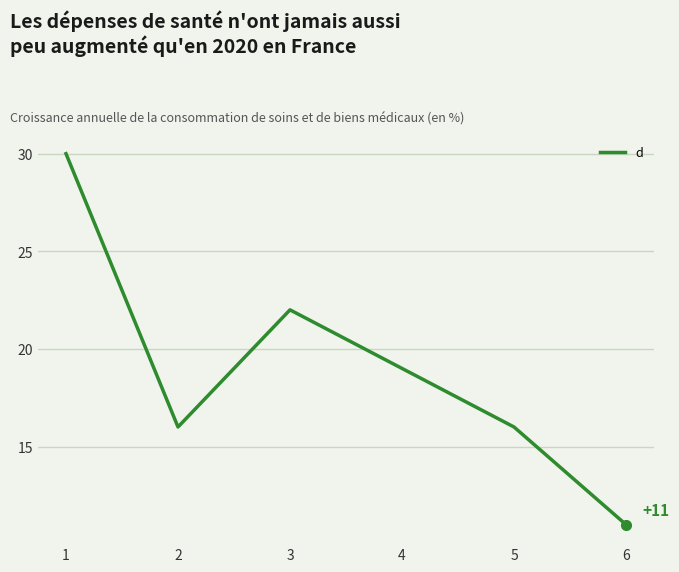

What is the difference between the maximum and minimum values?

19